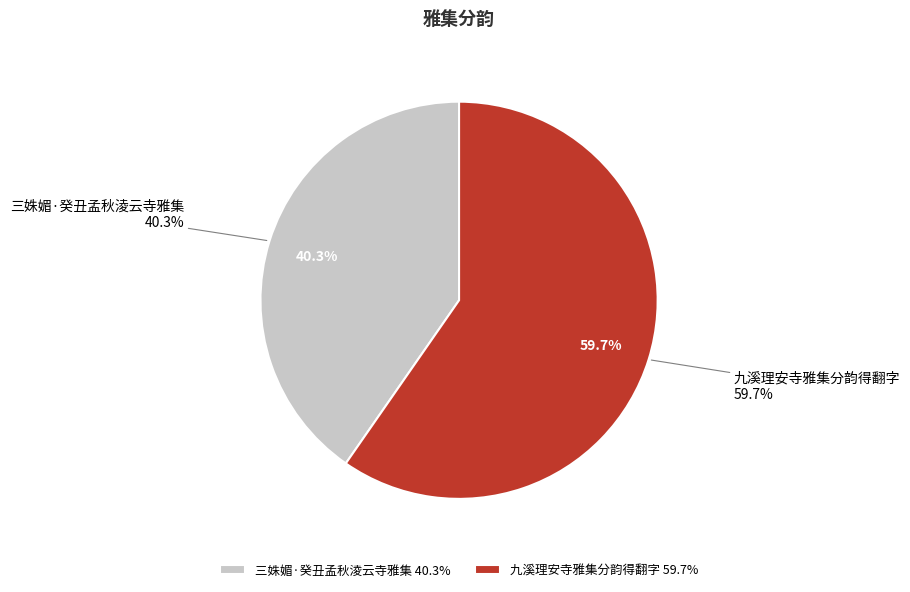

Which category has the biggest portion of the pie?

九溪理安寺雅集分韵得翻字